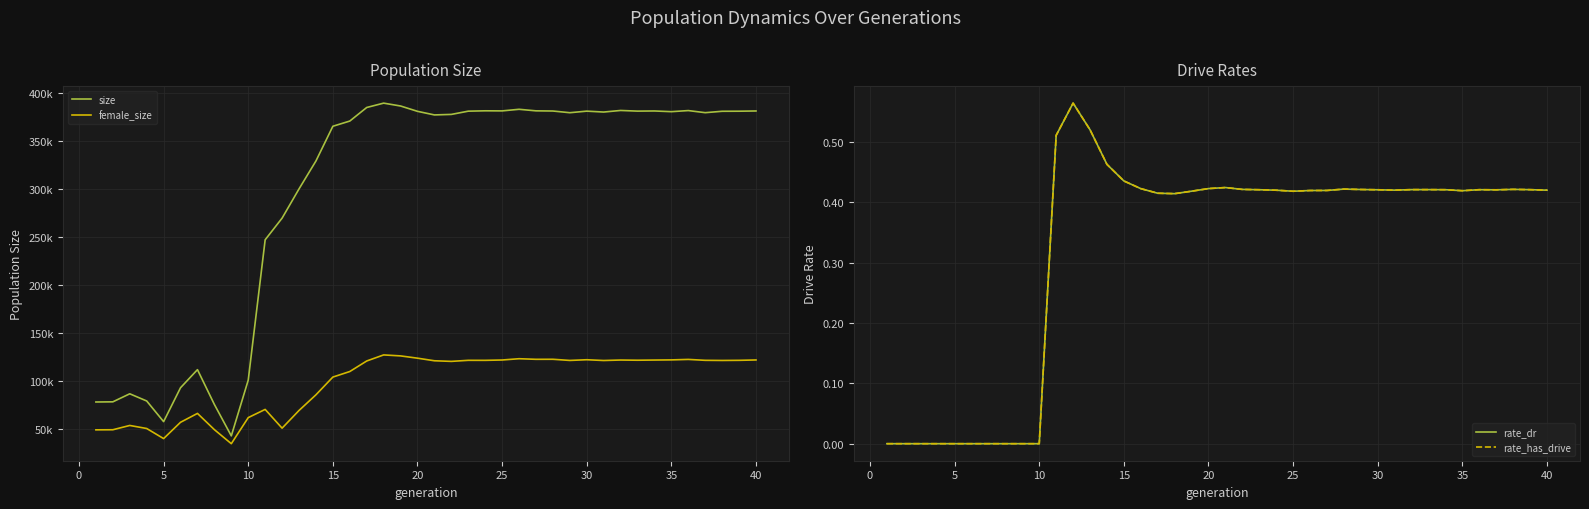

True or false: rate_dr and size intersect in this chart.

False